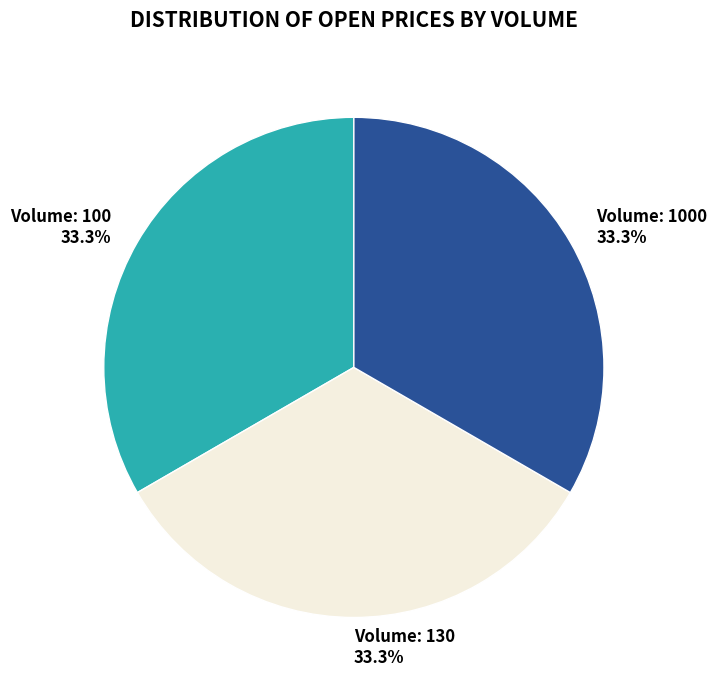

How many segments does this pie chart have?

3